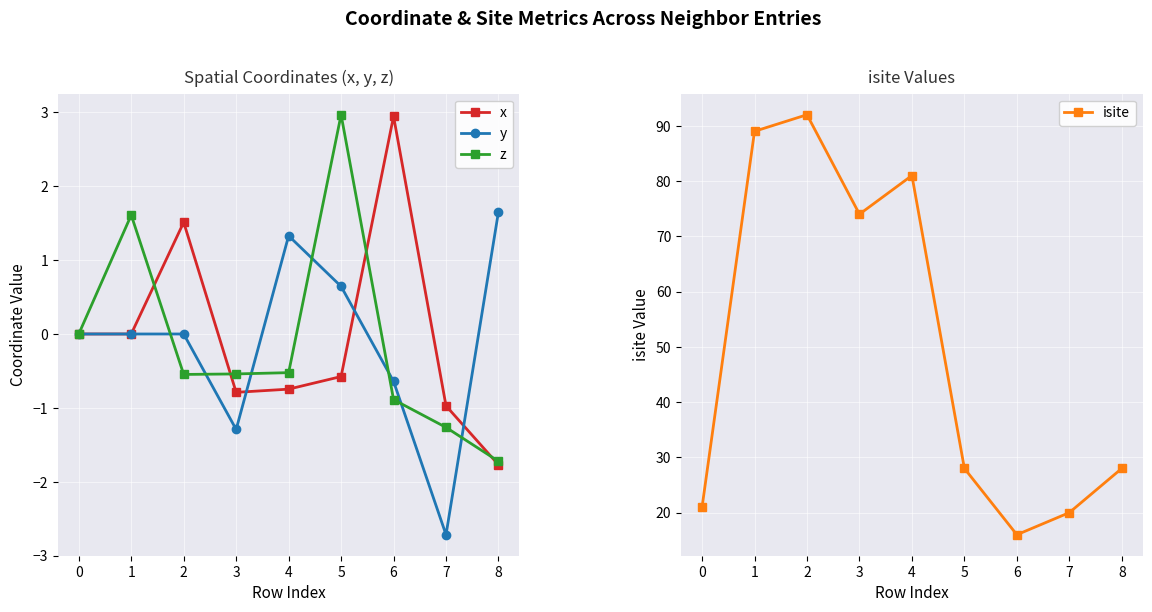

Read the z value at 4.

-0.5